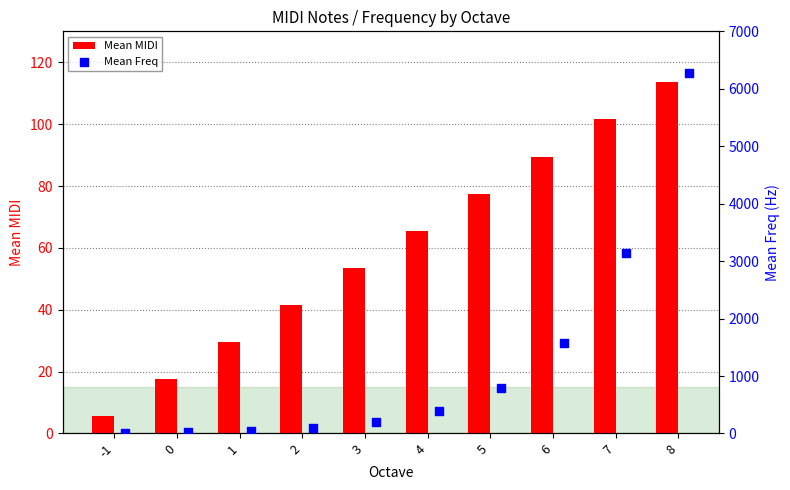

Which series has the largest total across all categories?

Mean Freq